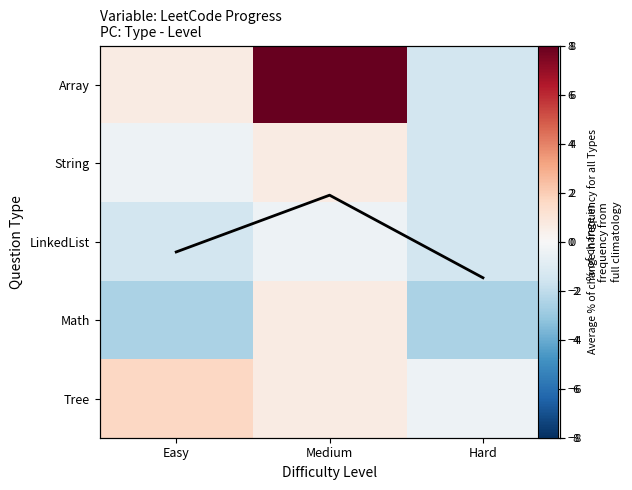

What is the total value across all series at Medium?

9.5